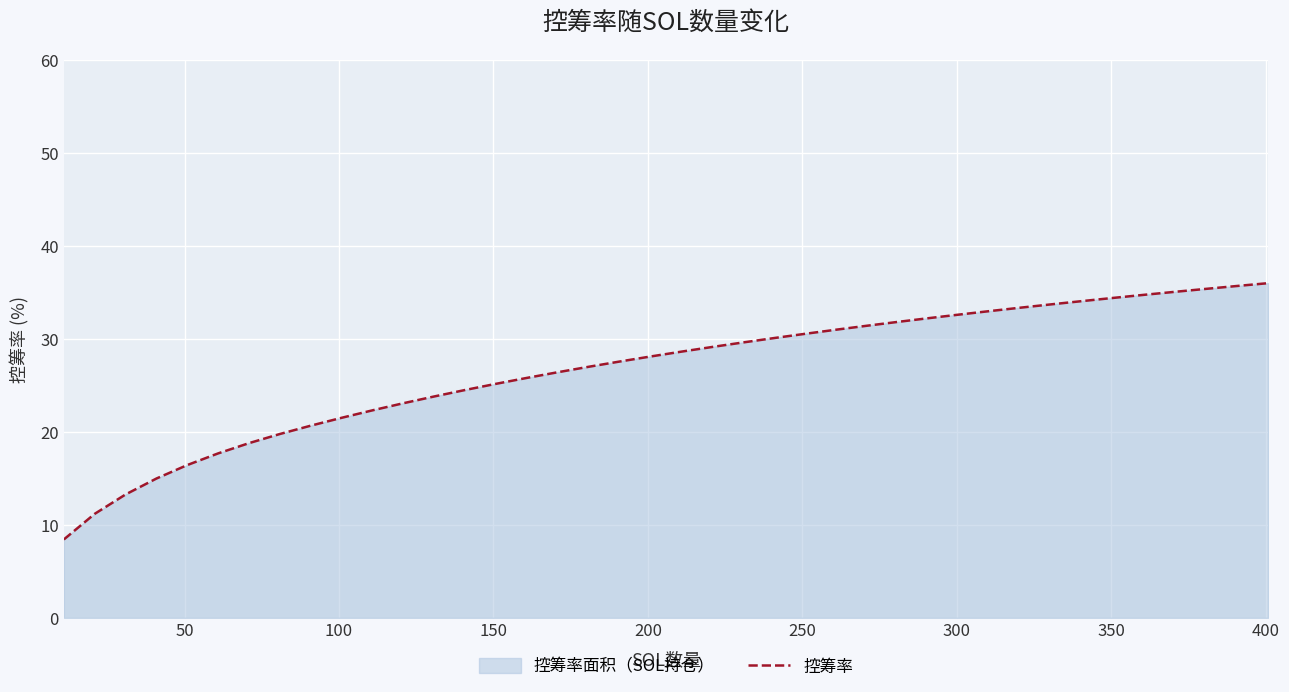

Reading right to left, transcribe all the data shown in this chart.

36.0	35.7	35.4	35.1	34.8	34.4	34.1	33.7	33.4	33.0	32.6	32.2	31.8	31.4	31.0	30.6	30.1	29.6	29.1	28.6	28.1	27.6	27.0	26.4	25.8	25.2	24.5	23.8	23.1	22.3	21.5	20.7	19.8	18.8	17.7	16.4	15.0	13.3	11.2	8.4